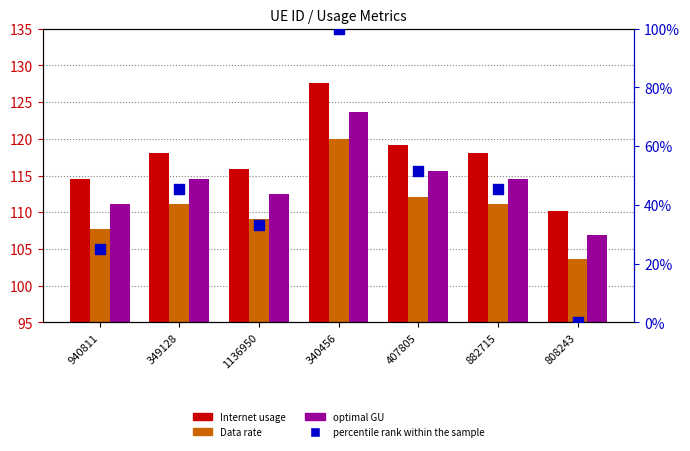

Which series reaches the maximum Y coordinate?

Internet usage